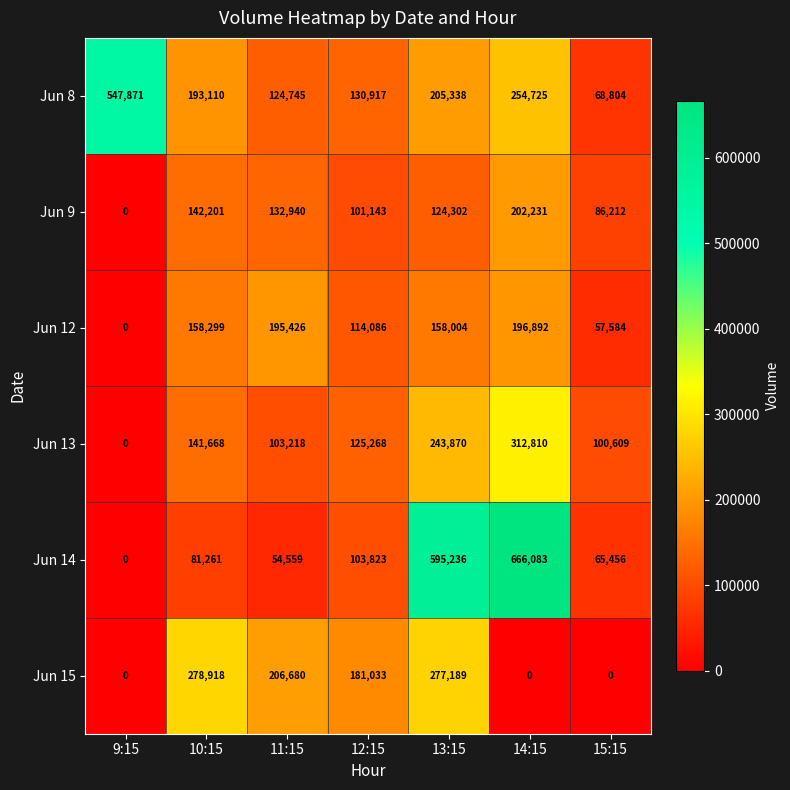

At 10:15, list the series in order from smallest to largest.

Jun 14, Jun 13, Jun 9, Jun 12, Jun 8, Jun 15